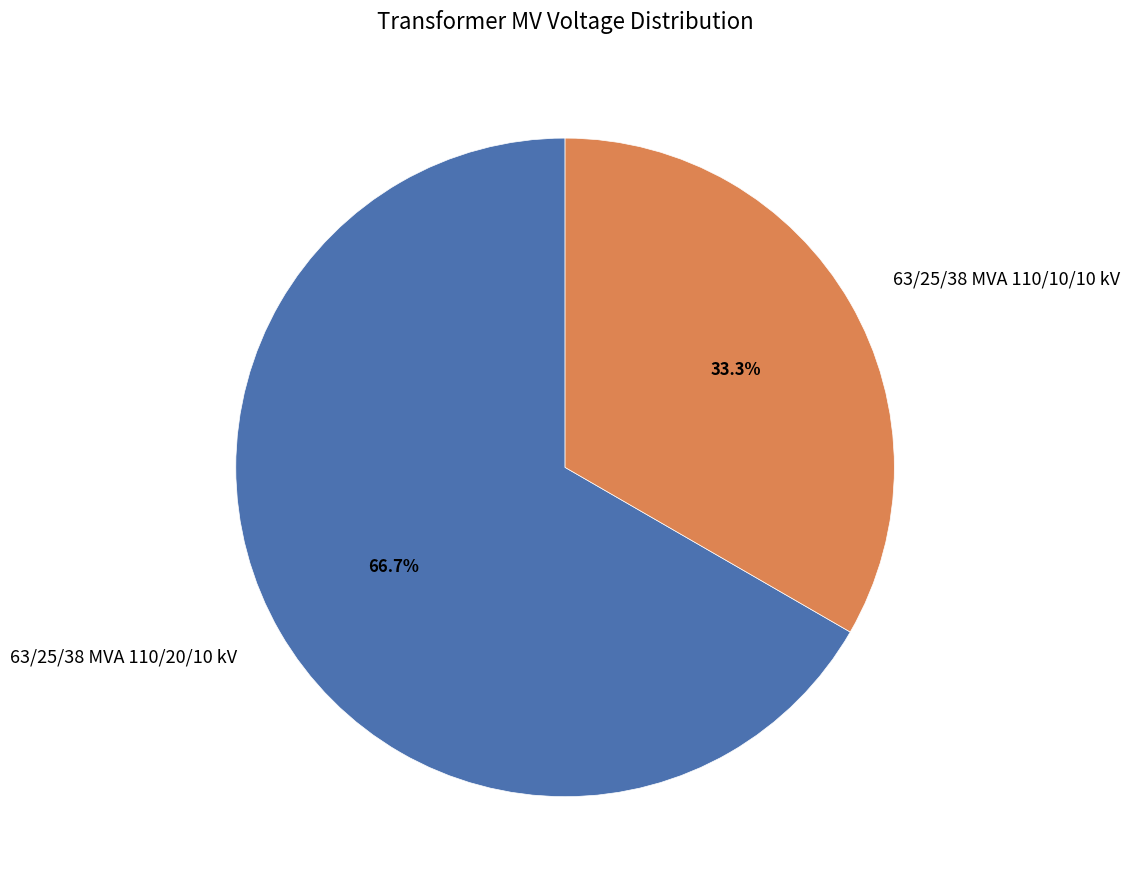

True or false: 63/25/38 MVA 110/10/10 kV accounts for 33% of the total.

True